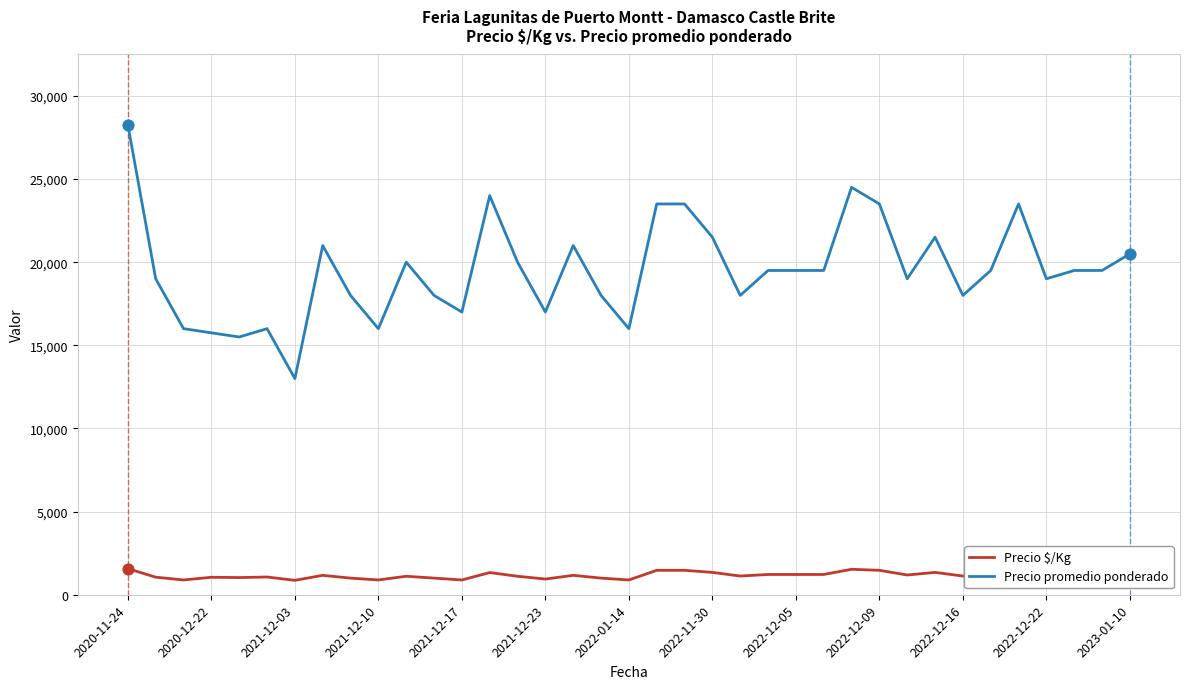

Which series has the largest total across all categories?

Precio promedio ponderado